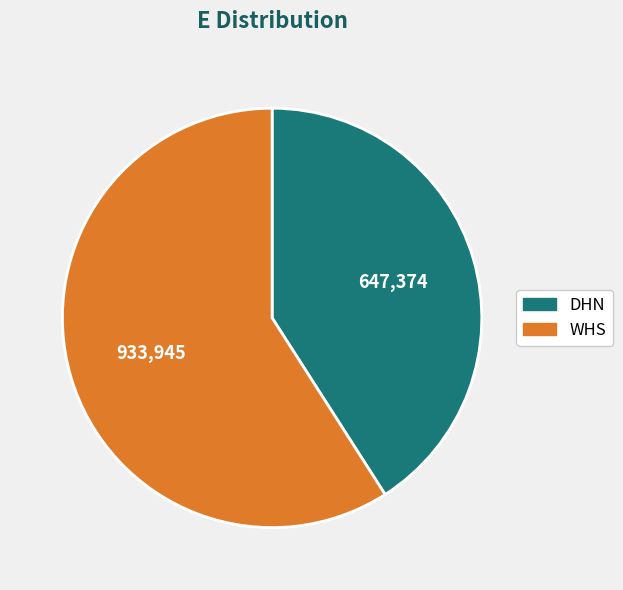

Does DHN represent more than half of the total?

No